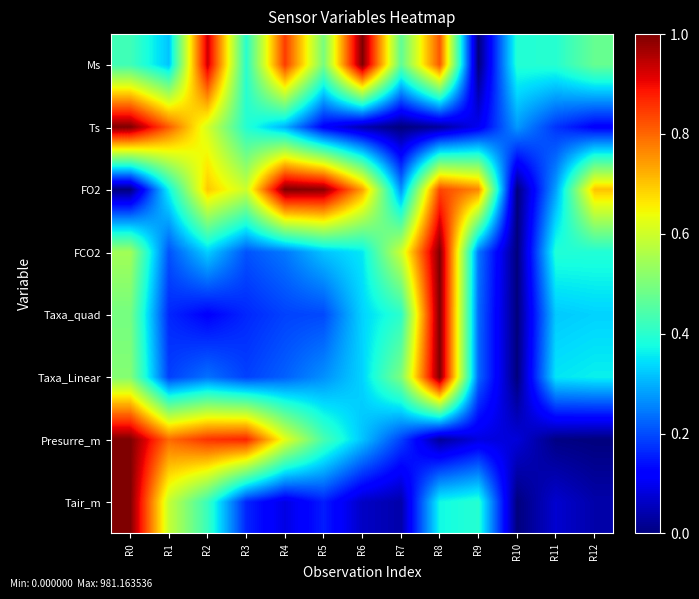

Rank the series at R7 from highest to lowest value.

FCO2, Taxa_Linear, Ms, Taxa_quad, FO2, Presurre_m, Tair_m, Ts